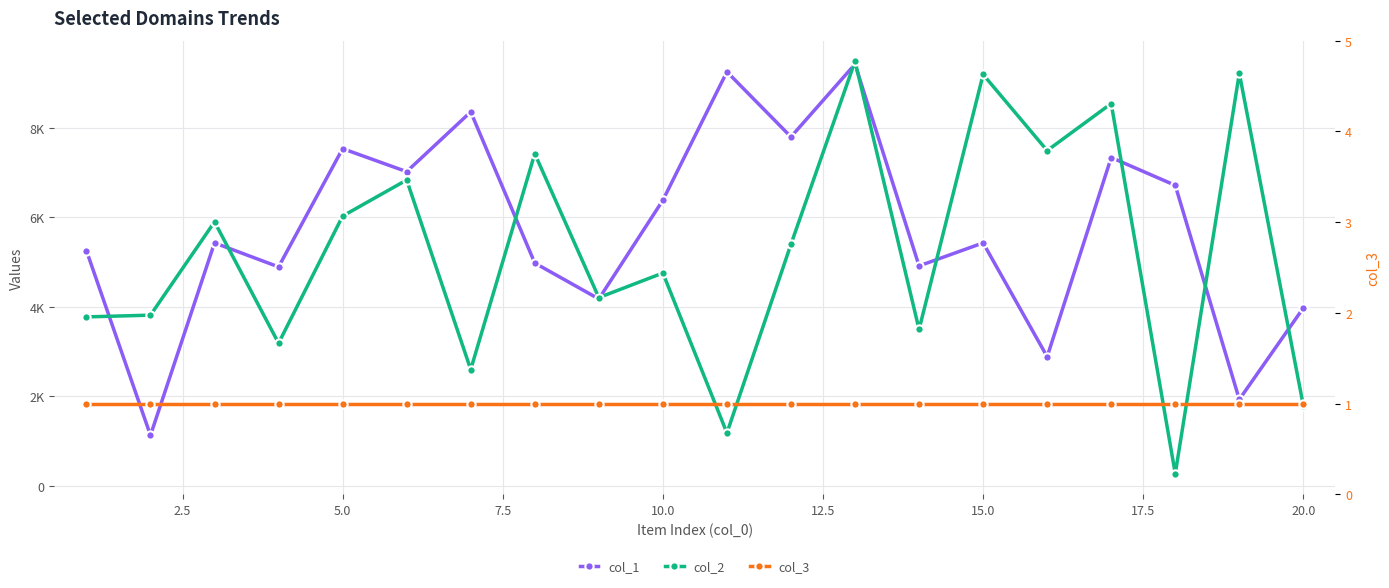

True or false: col_1 and col_2 intersect in this chart.

True